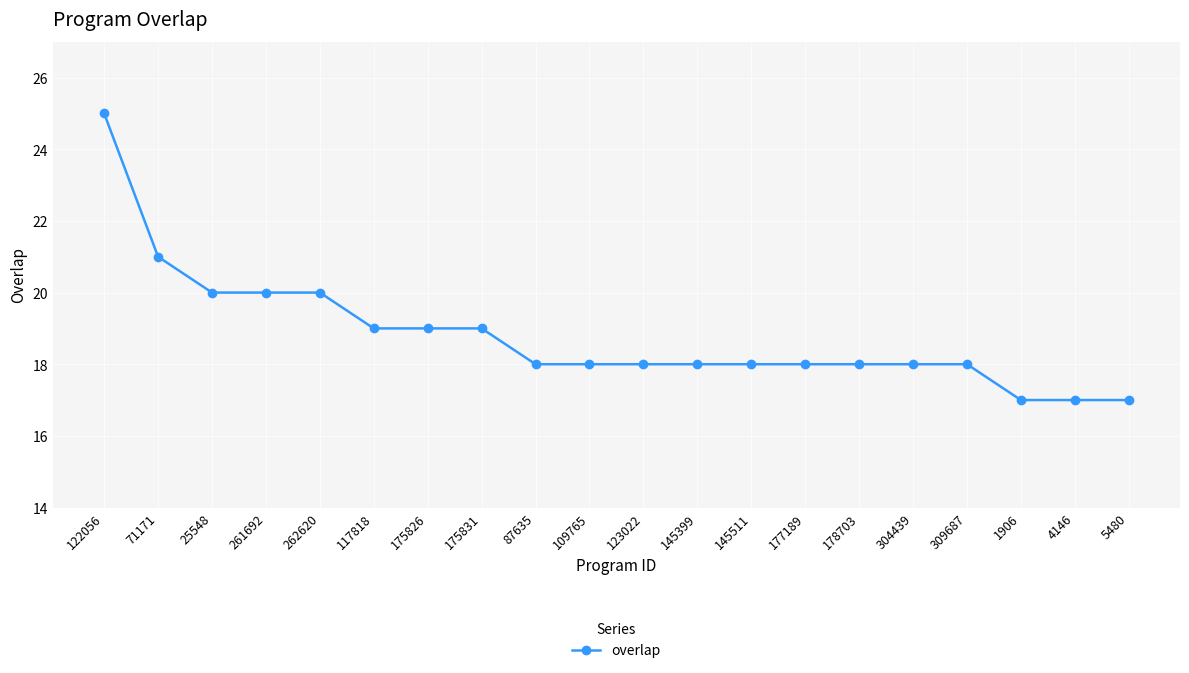

What is the label of the 18th point from the right?

25548